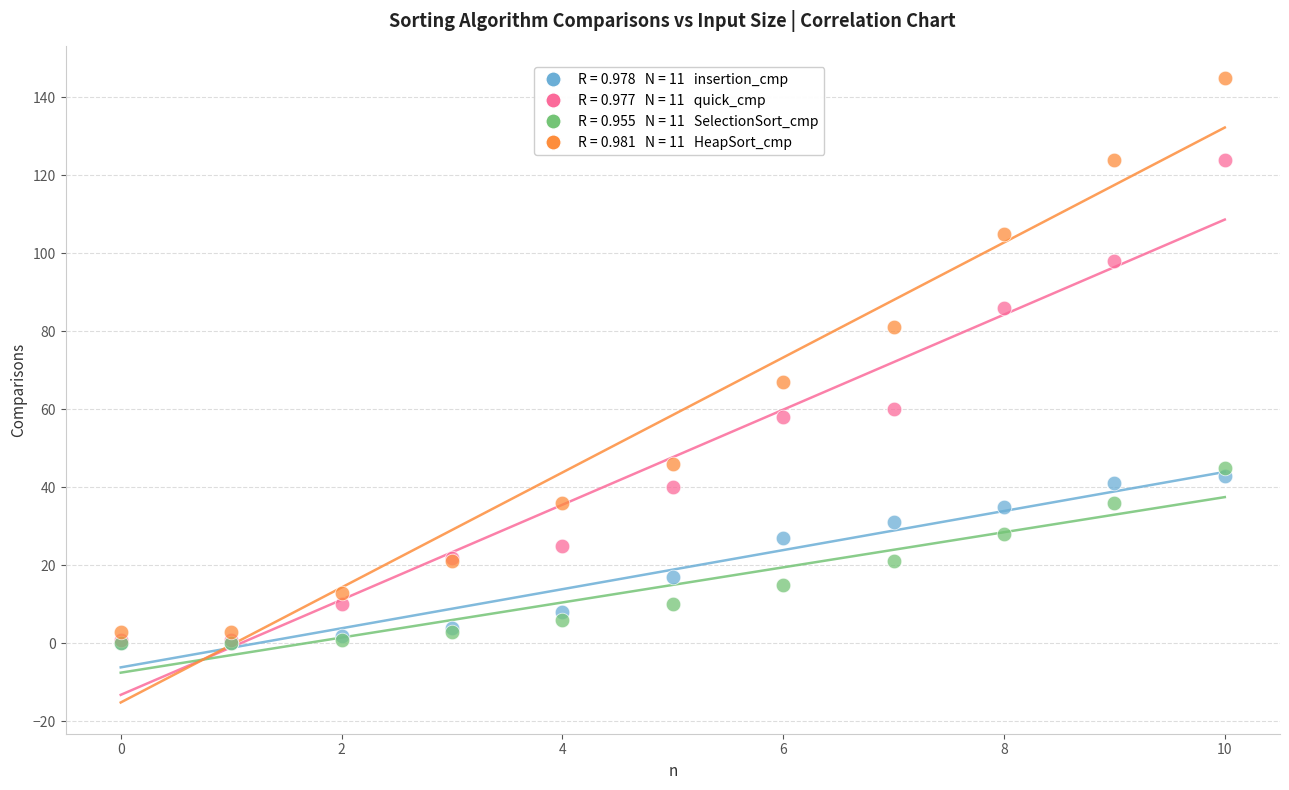

Across all series, what Y value is closest to 72?

67